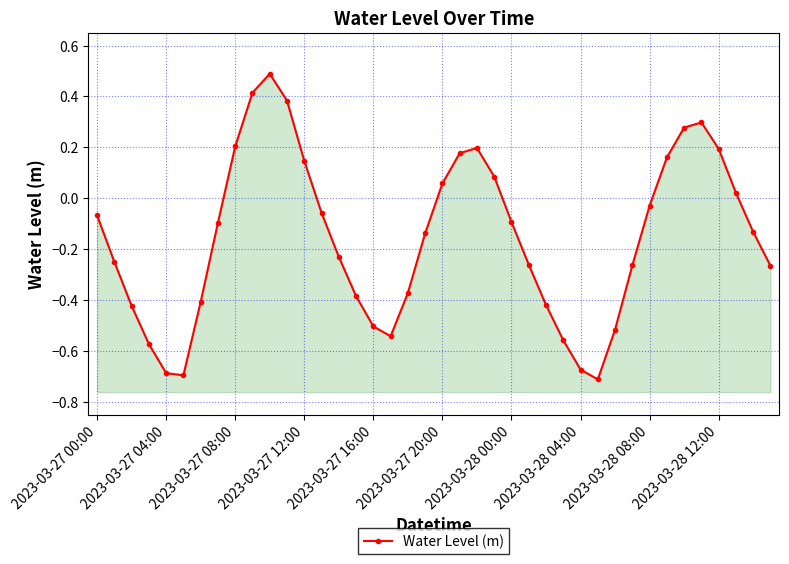

List the labels in order of value, largest first.

10, 2023-03-28 12:00, 11, 35, 34, 2023-03-28 08:00, 22, 36, 21, 33, 12, 23, 20, 37, 32, 13, 2023-03-27 00:00, 24, 2023-03-28 04:00, 38, 19, 14, 2023-03-27 04:00, 25, 31, 39, 18, 15, 2023-03-28 00:00, 26, 2023-03-27 08:00, 16, 30, 17, 27, 2023-03-27 12:00, 28, 2023-03-27 16:00, 2023-03-27 20:00, 29